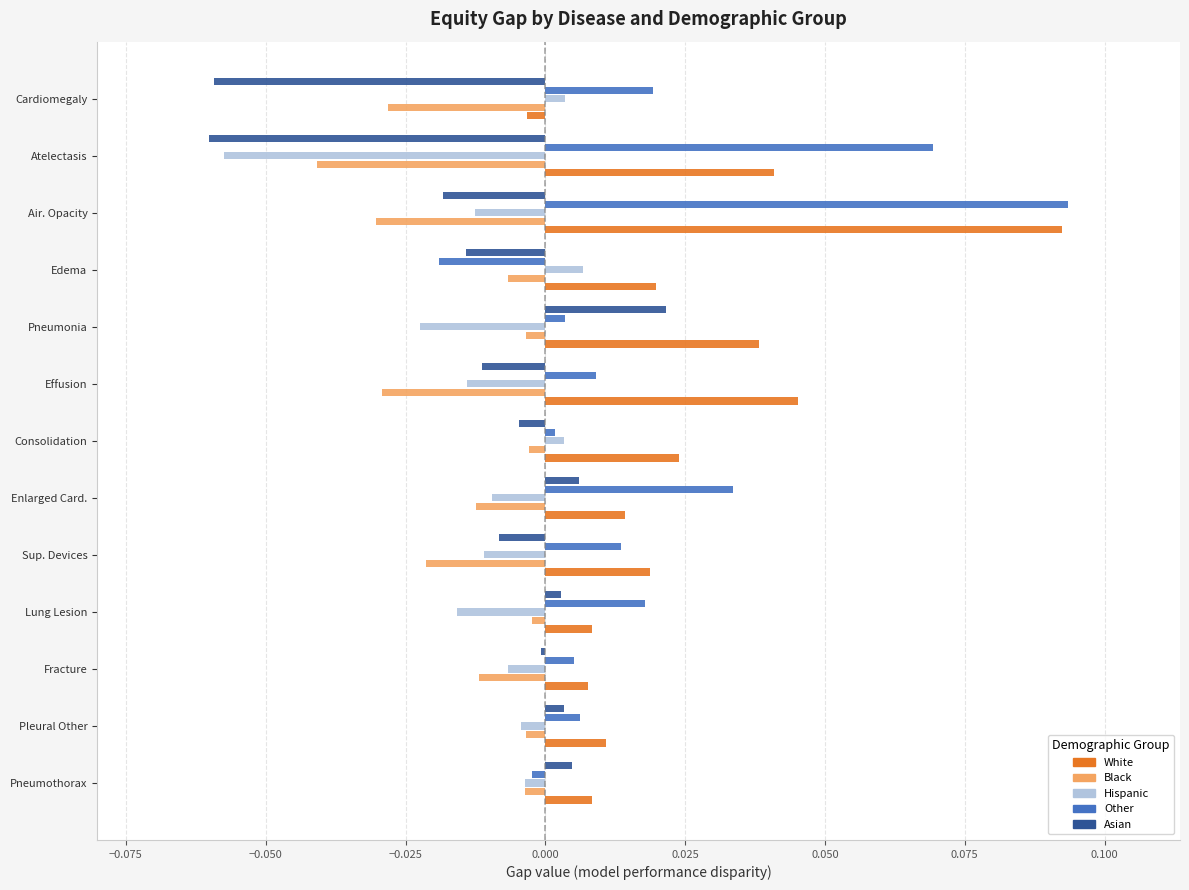

Which series has the widest spread of values?

Other